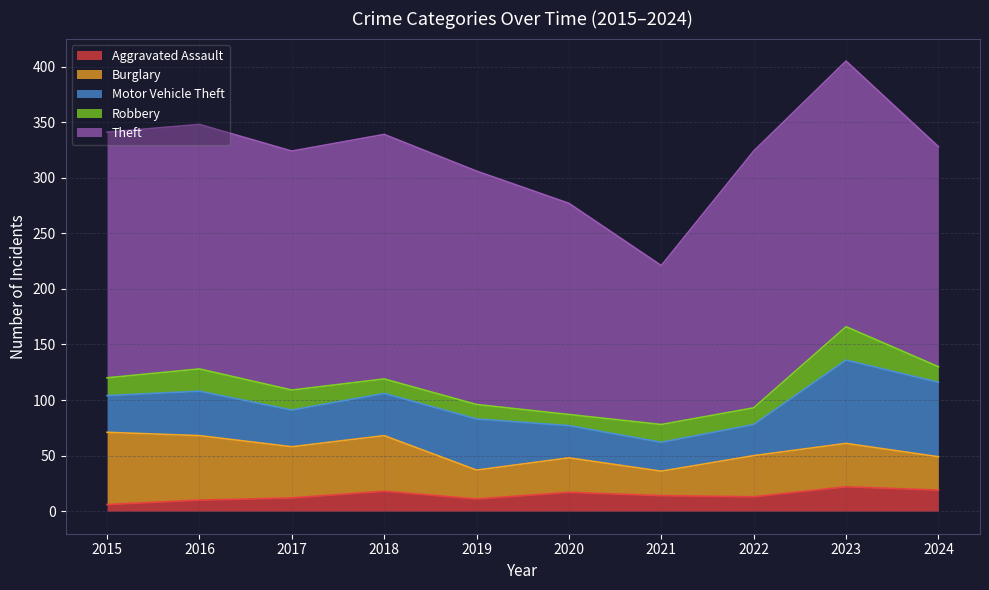

Is it true that Aggravated Assault equals 12 at 2017?

True